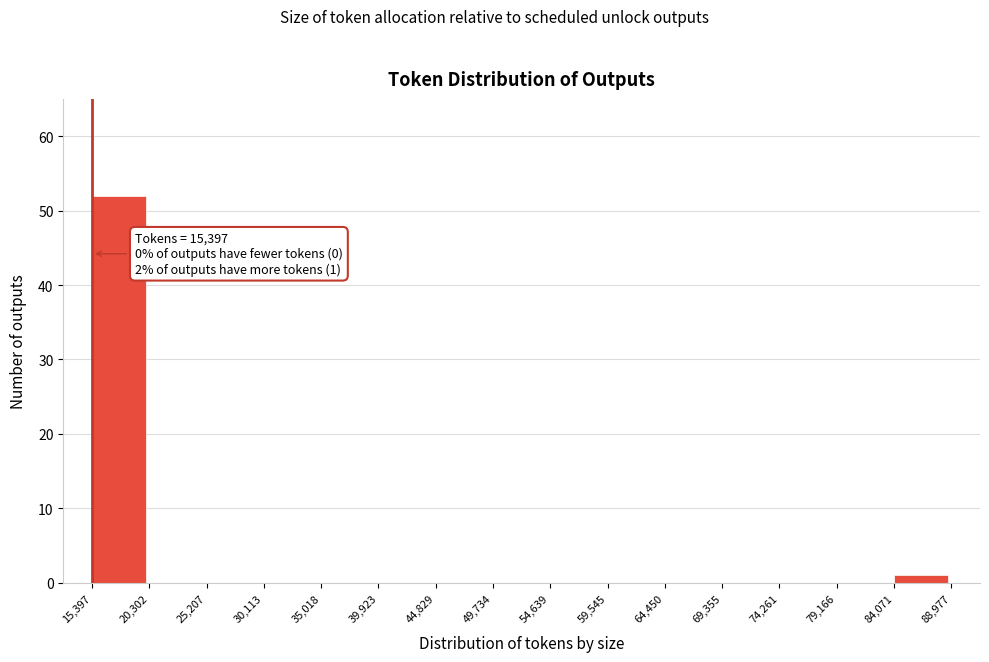

Over which range of the x-axis is the bar tallest?

15,397 to 20,302